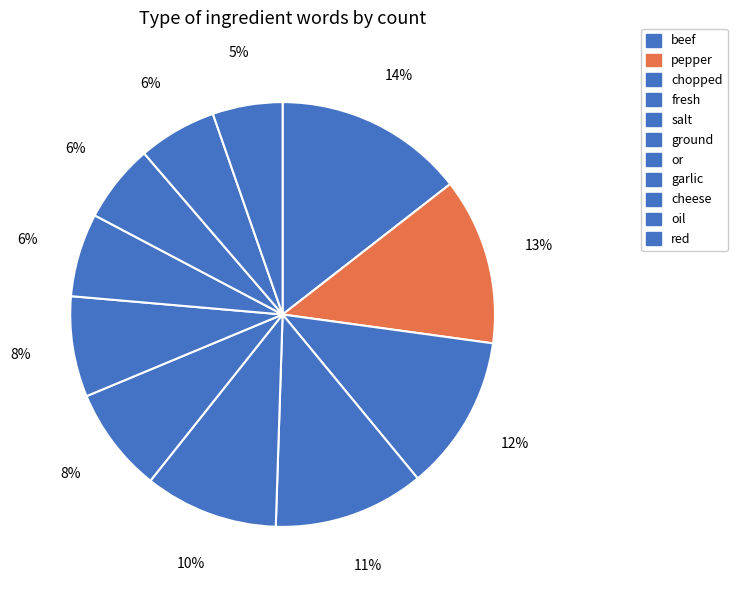

Which slice is the smallest?

red